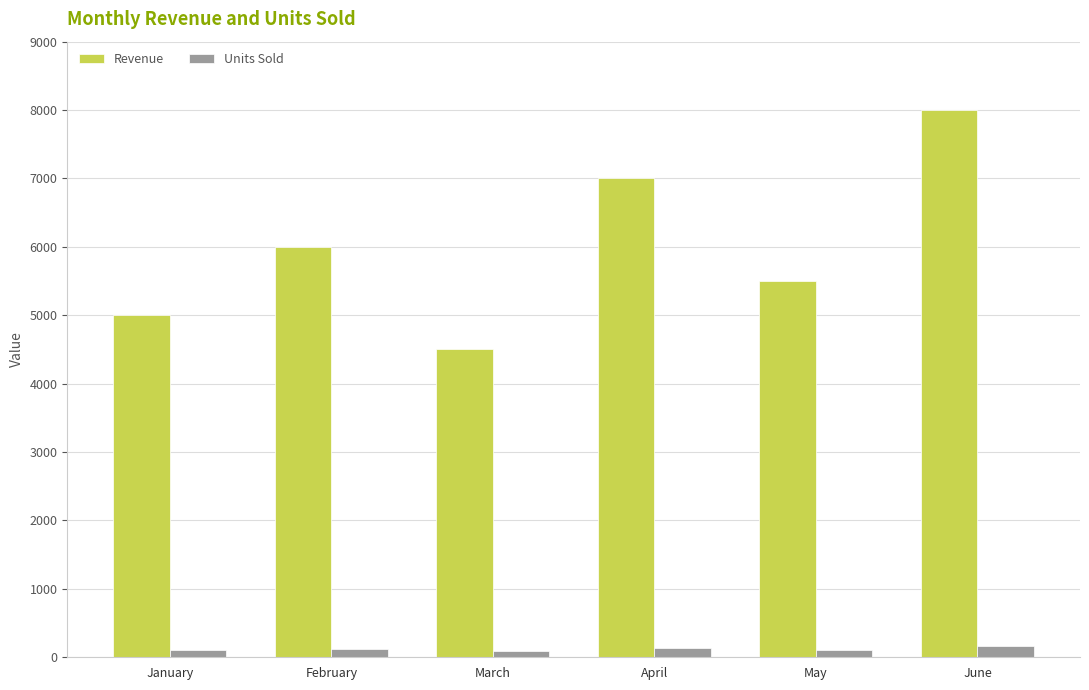

How many categories are shown in the chart?

6